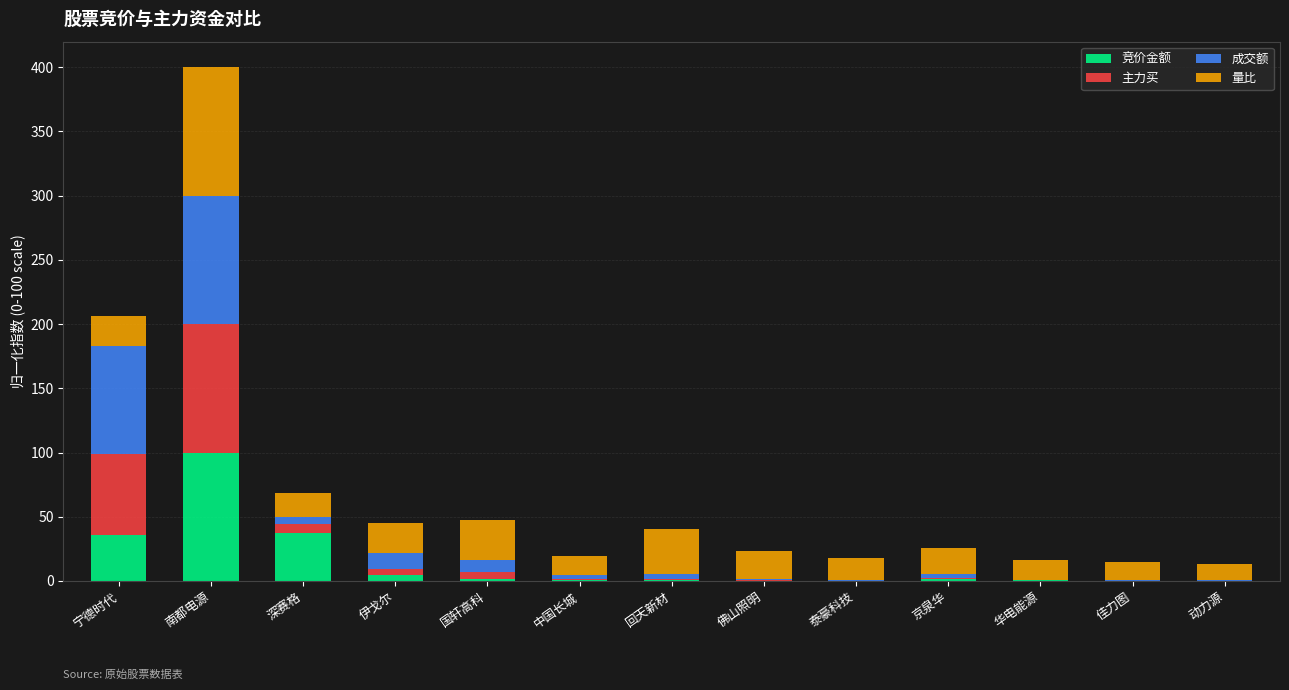

Does the chart contain stacked bars?

Yes